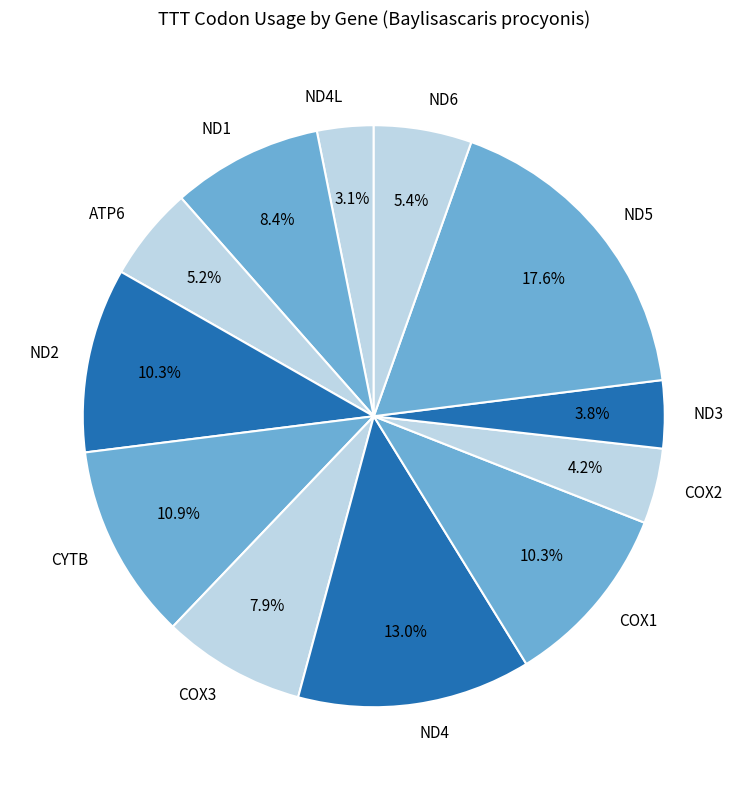

To the nearest percent, what is the combined percentage of ND3 and ND2?

14%